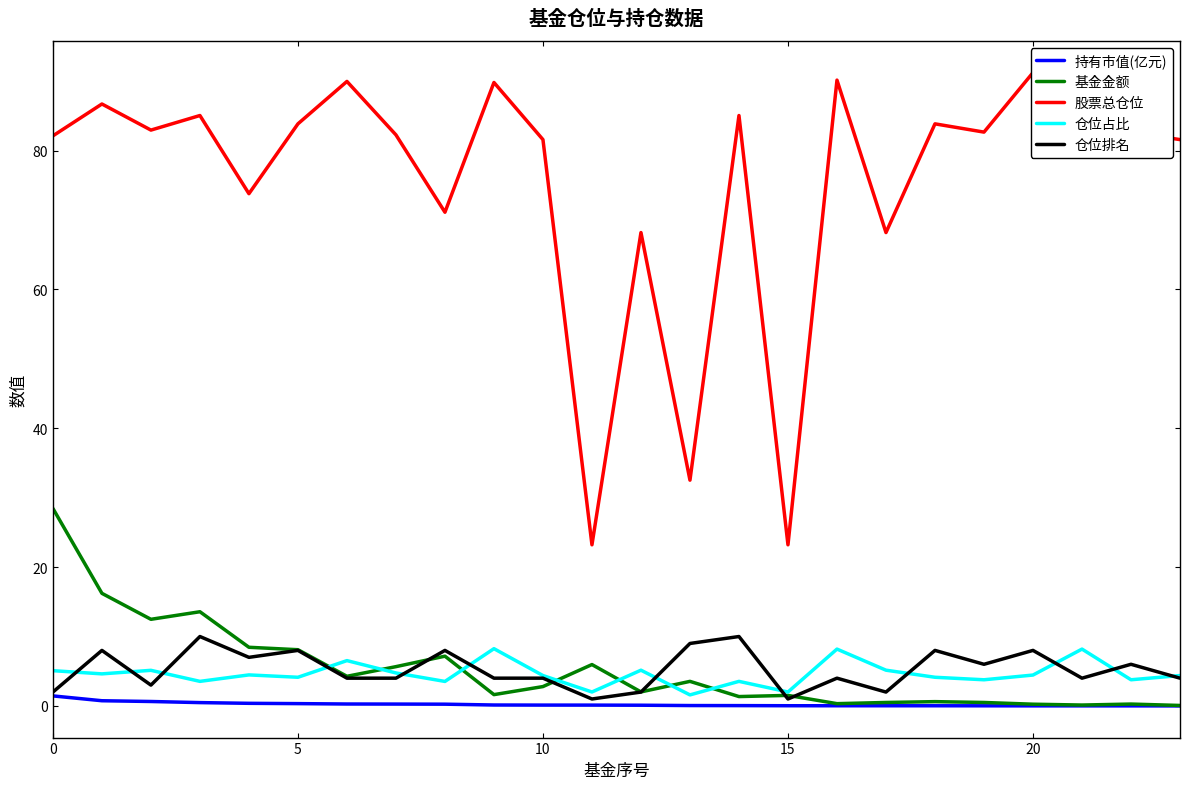

What is the value of the 仓位占比 point at the 8th from the left?

4.8